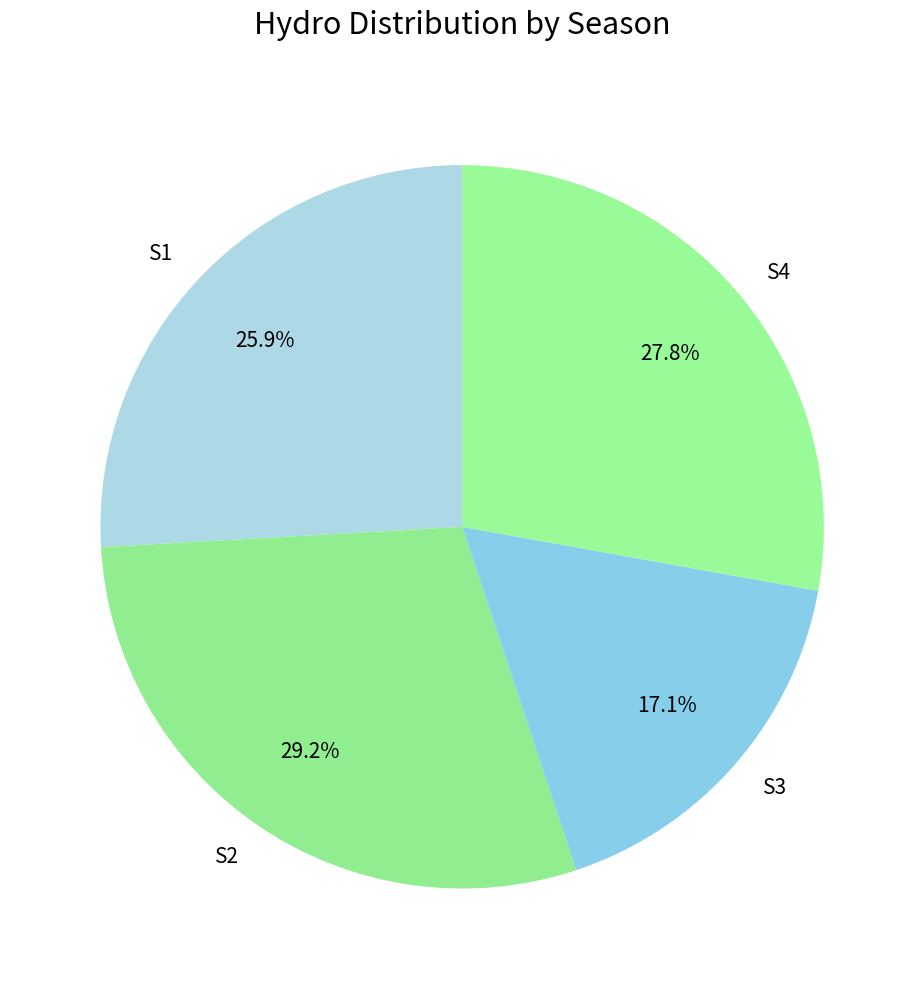

To the nearest percent, what is the average slice percentage?

25%